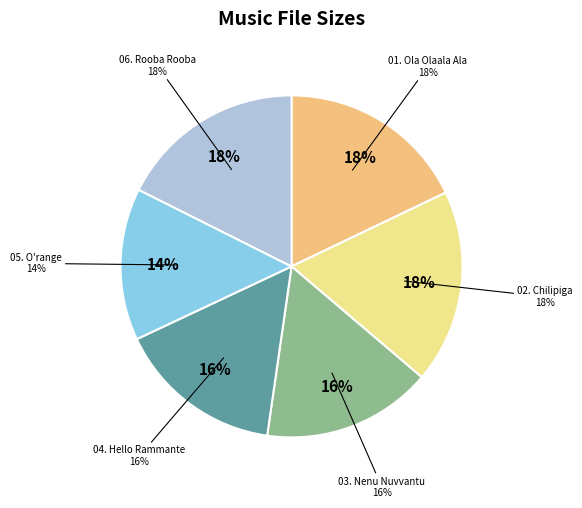

To the nearest percent, what portion does 06. Rooba Rooba represent?

18%